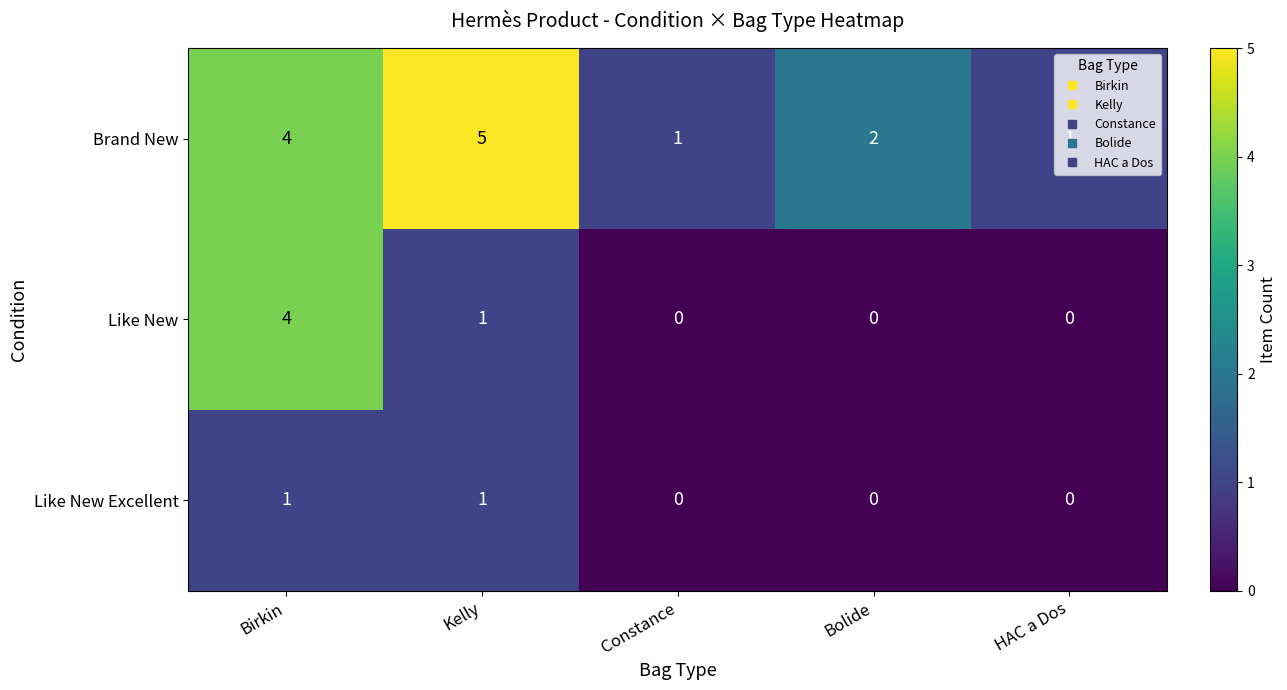

List the series in order of their overall mean, highest first.

Brand New, Like New, Like New Excellent